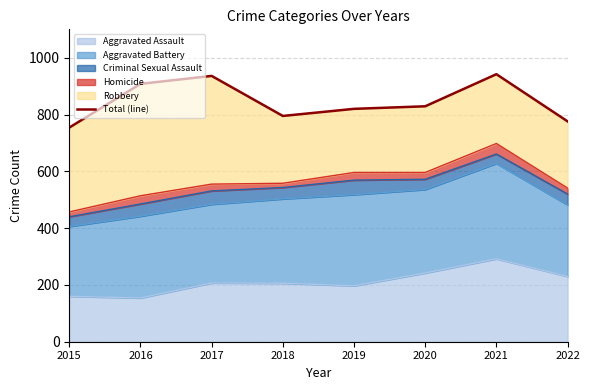

True or false: Aggravated Assault has a value of 403 at 2022.

False